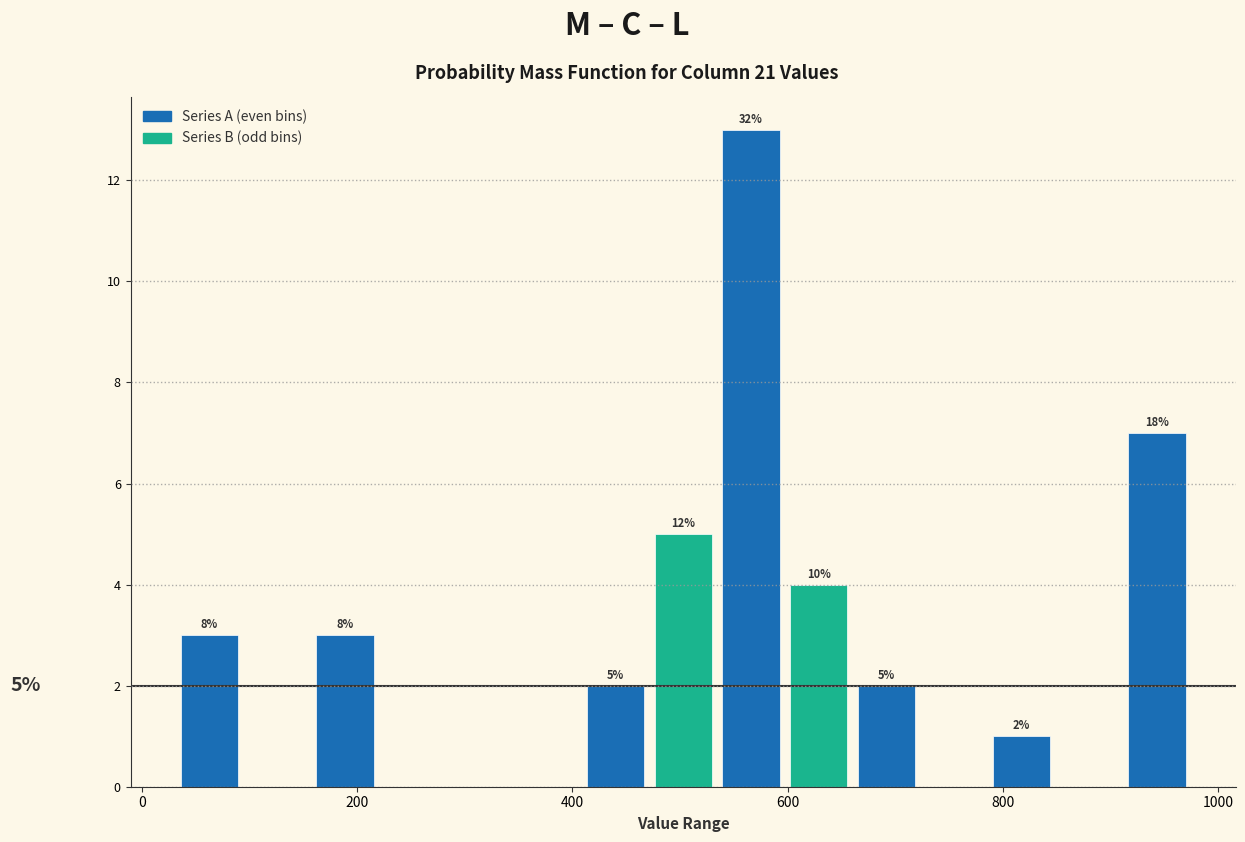

Read against the x-axis, roughly where is the centre of the tallest bar?

560